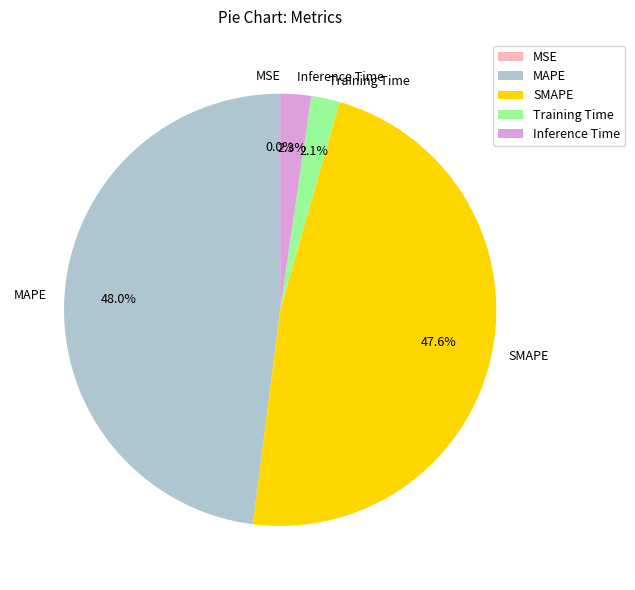

Does any single category account for the majority?

No